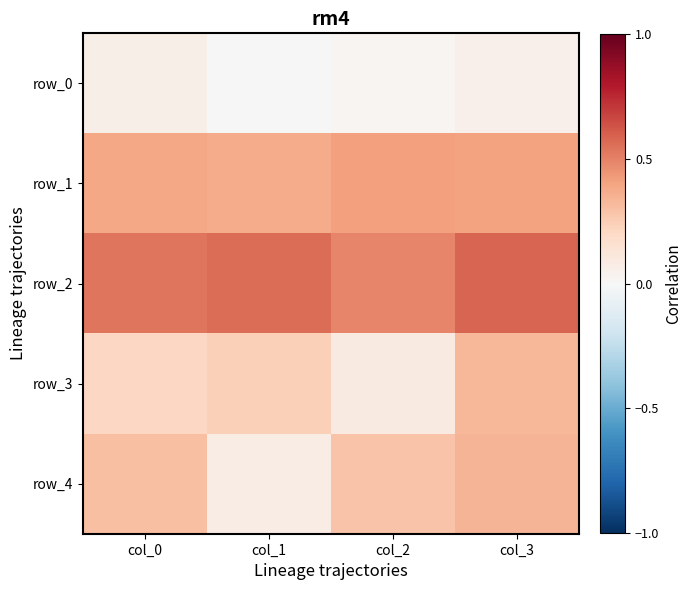

At col_3, list the series in order from largest to smallest.

row_2, row_1, row_4, row_3, row_0